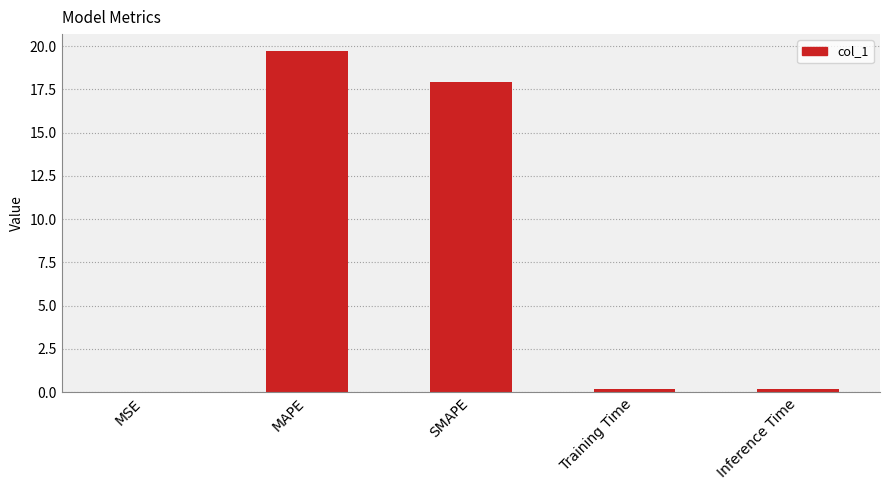

Are the bars grouped side by side (vs. stacked)?

No